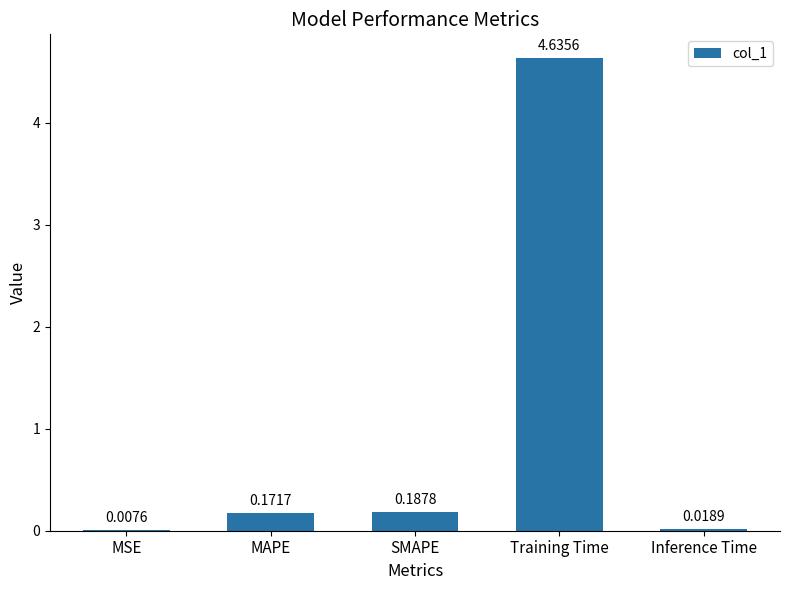

At which label is the value closest to 2?

SMAPE